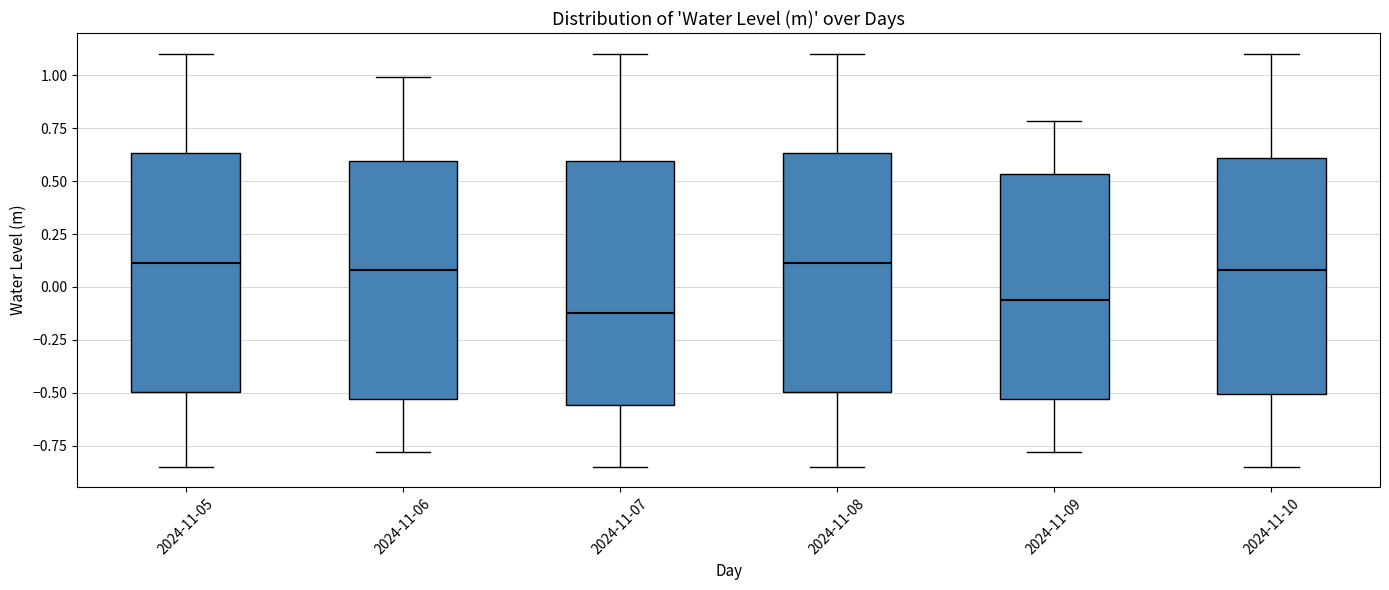

Reading left to right, transcribe this box plot: for each box, give where its median line is, the range the box spans, and where its two whiskers end, as read against the y-axis. The values are not printed on the chart, so give them approximately, as read against the axis.

2024-11-05: median 0.10, box -0.50 to 0.65, whiskers -0.85 to 1.10
2024-11-06: median 0.10, box -0.55 to 0.60, whiskers -0.80 to 1.00
2024-11-07: median -0.10, box -0.55 to 0.60, whiskers -0.85 to 1.10
2024-11-08: median 0.10, box -0.50 to 0.65, whiskers -0.85 to 1.10
2024-11-09: median -0.05, box -0.55 to 0.55, whiskers -0.80 to 0.80
2024-11-10: median 0.10, box -0.50 to 0.60, whiskers -0.85 to 1.10